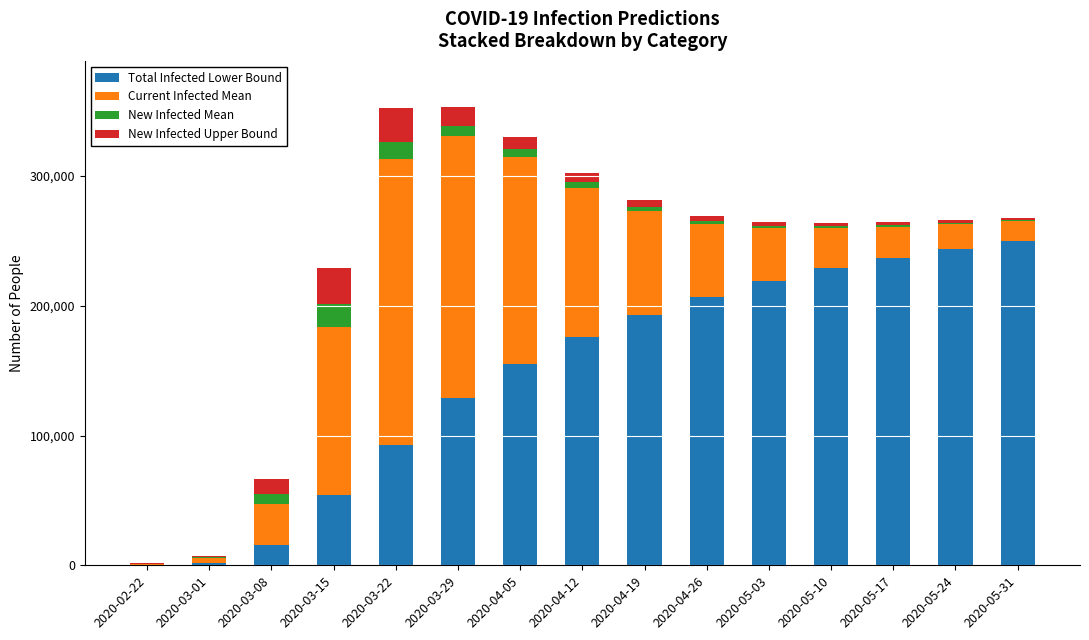

Does the chart contain stacked bars?

Yes